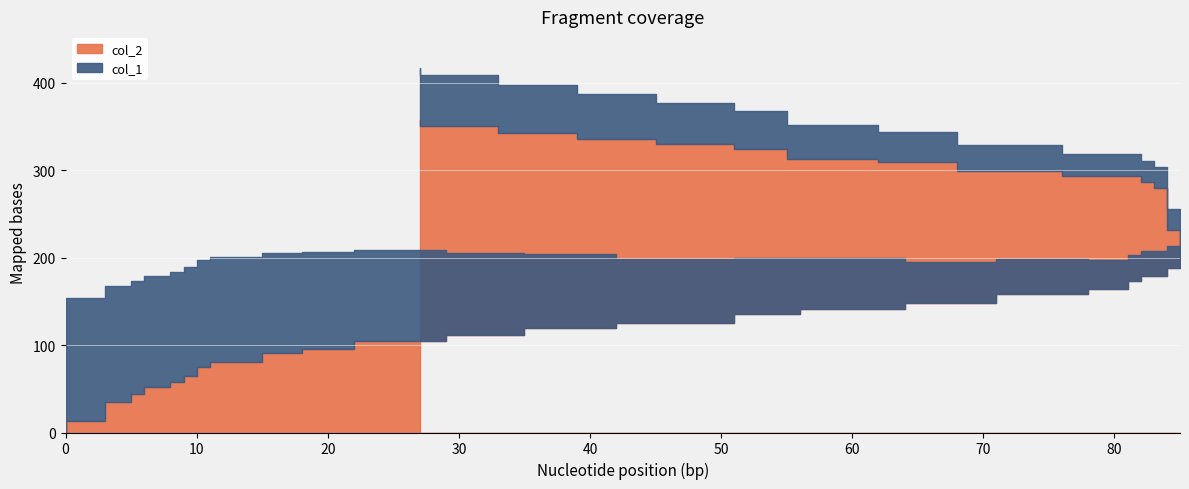

What is the highest value of the col_2 series?

357